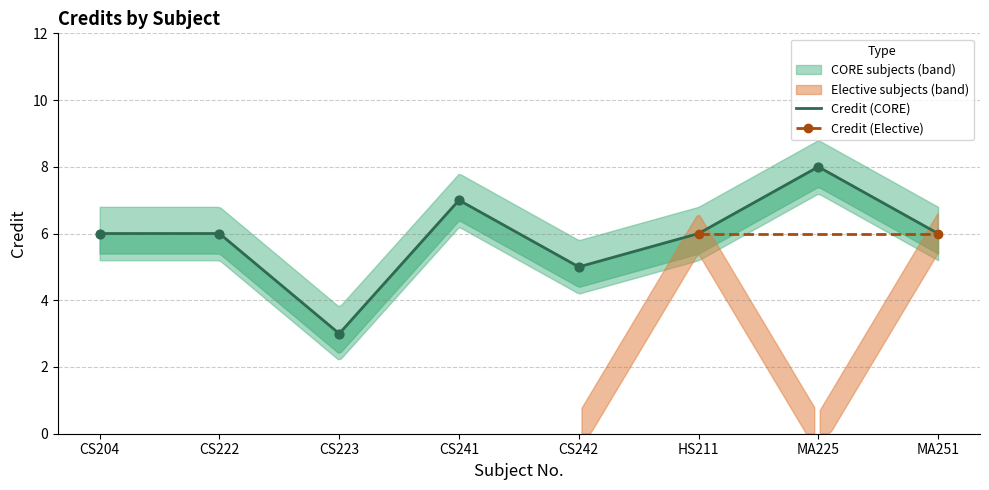

Approximately how many times larger is the value at MA251 compared to CS222?

1.0